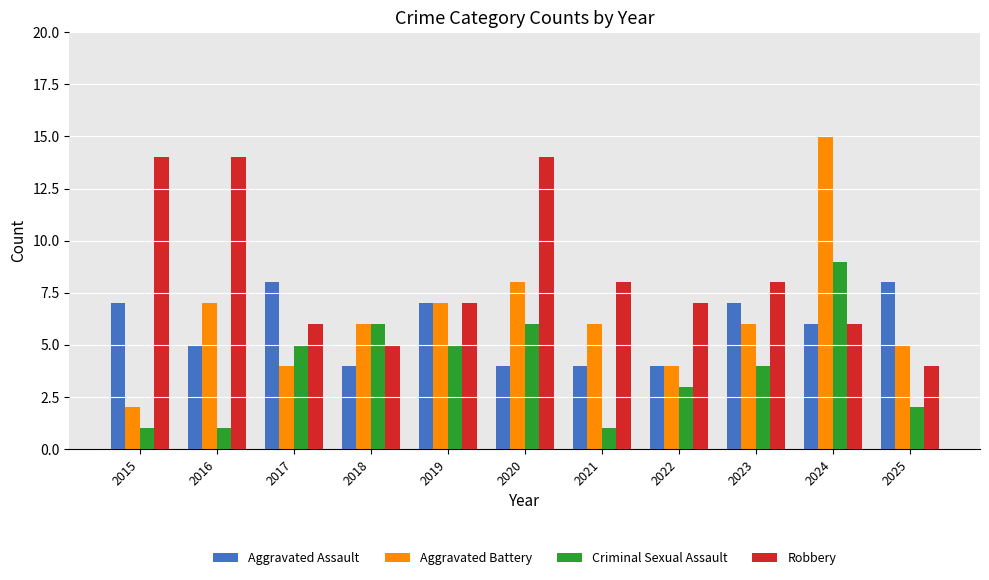

What value does the Robbery series have at 2025, to the nearest 5?

5